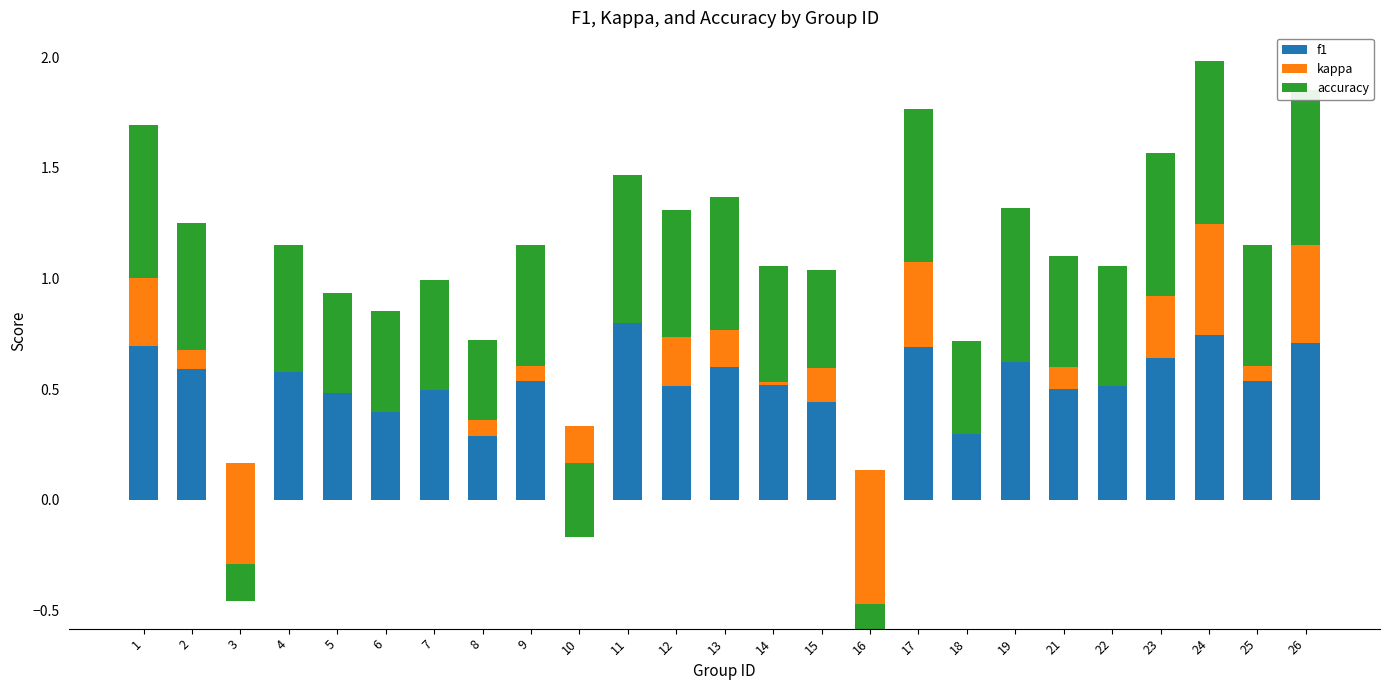

Rank the series at 14 from highest to lowest value.

accuracy, f1, kappa